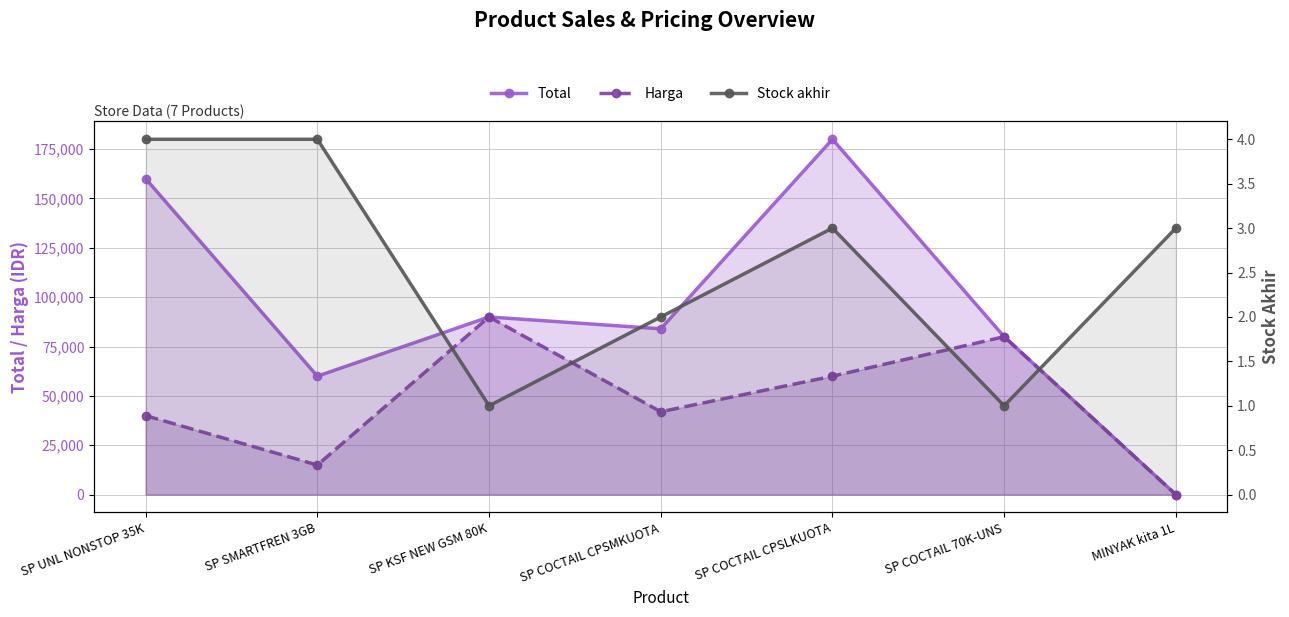

Which series changed the most between SP KSF NEW GSM 80K and SP COCTAIL CPSLKUOTA?

Total